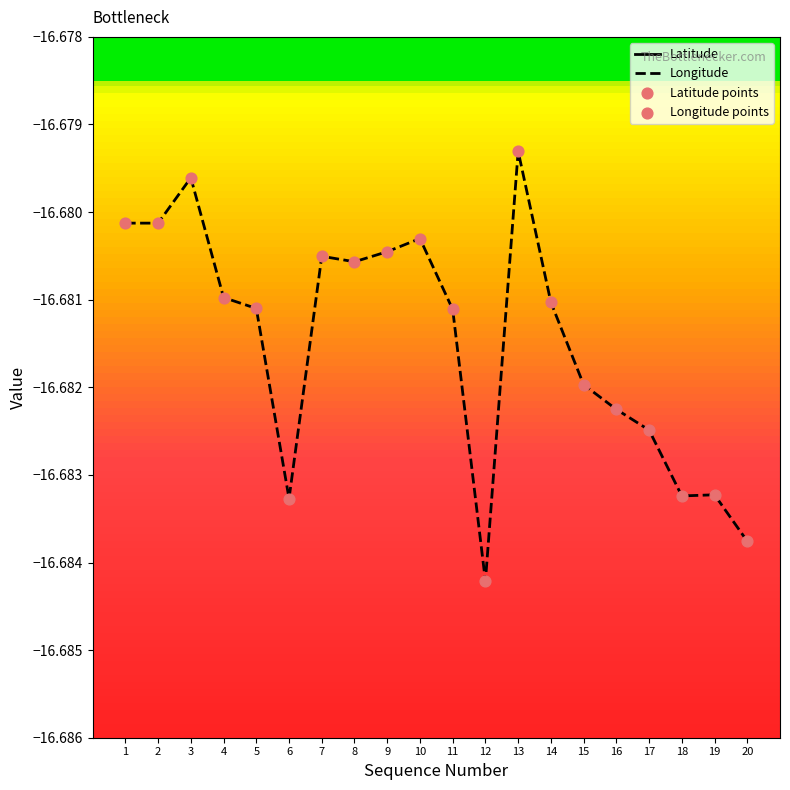

What are all the series names shown in the legend?

Latitude, Longitude, Latitude points, Longitude points